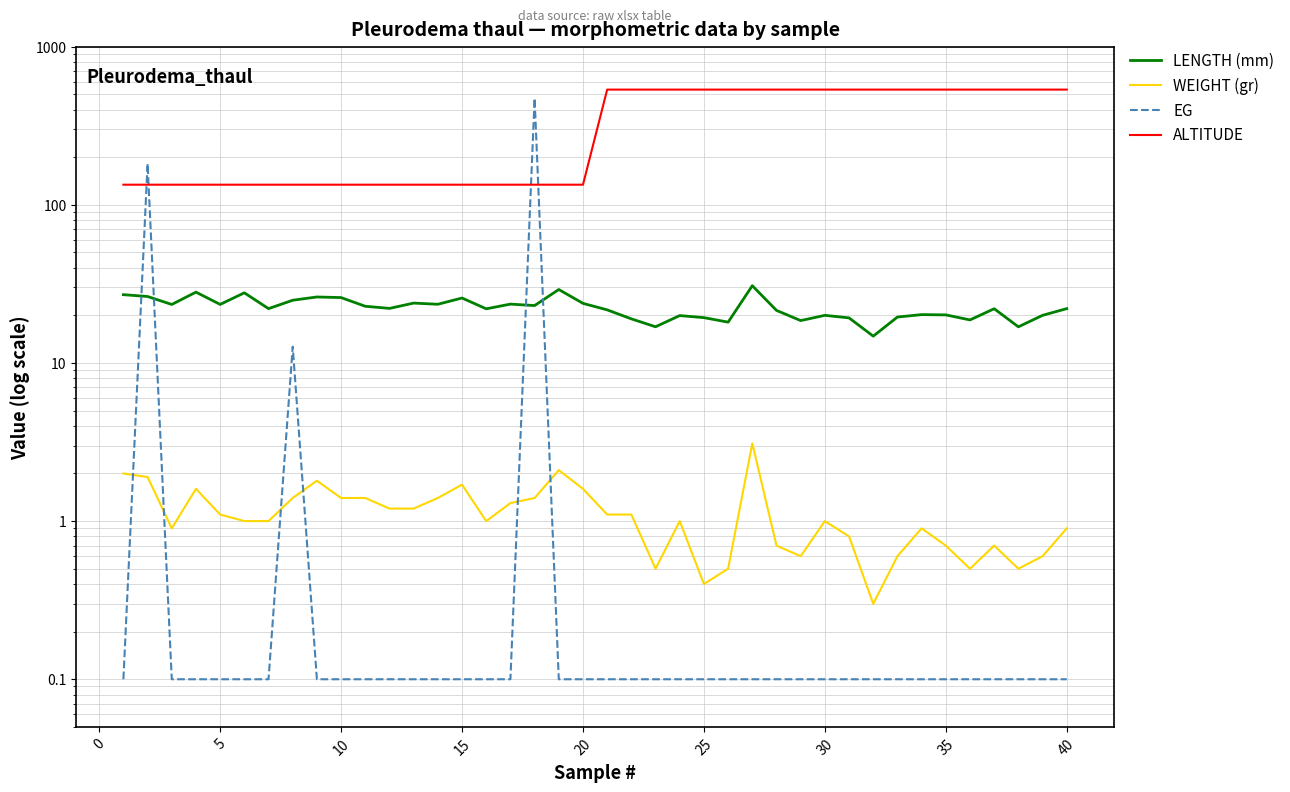

At 45, list the series in order from largest to smallest.

ALTITUDE, LENGTH (mm), WEIGHT (gr), EG